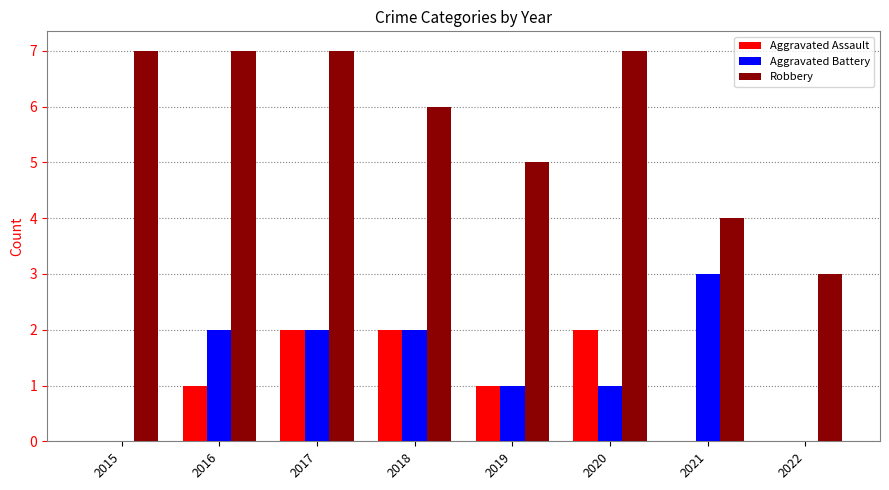

The Aggravated Assault series shows 1 at 2019. True or false?

True